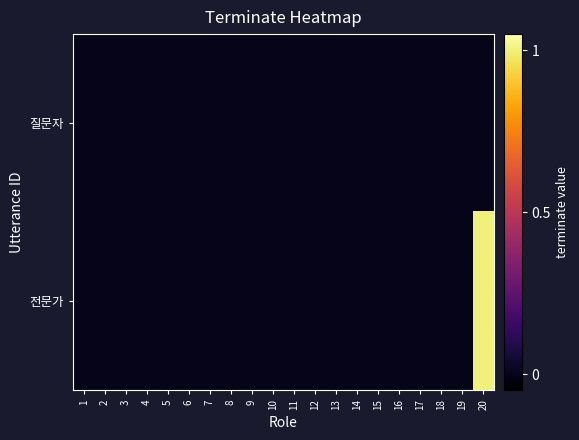

Reading right to left, list all the values displayed in this chart.

질문자: 20=0	19=0	18=0	17=0	16=0	15=0	14=0	13=0	12=0	11=0	10=0	9=0	8=0	7=0	6=0	5=0	4=0	3=0	2=0	1=0
전문가: 20=1	19=0	18=0	17=0	16=0	15=0	14=0	13=0	12=0	11=0	10=0	9=0	8=0	7=0	6=0	5=0	4=0	3=0	2=0	1=0